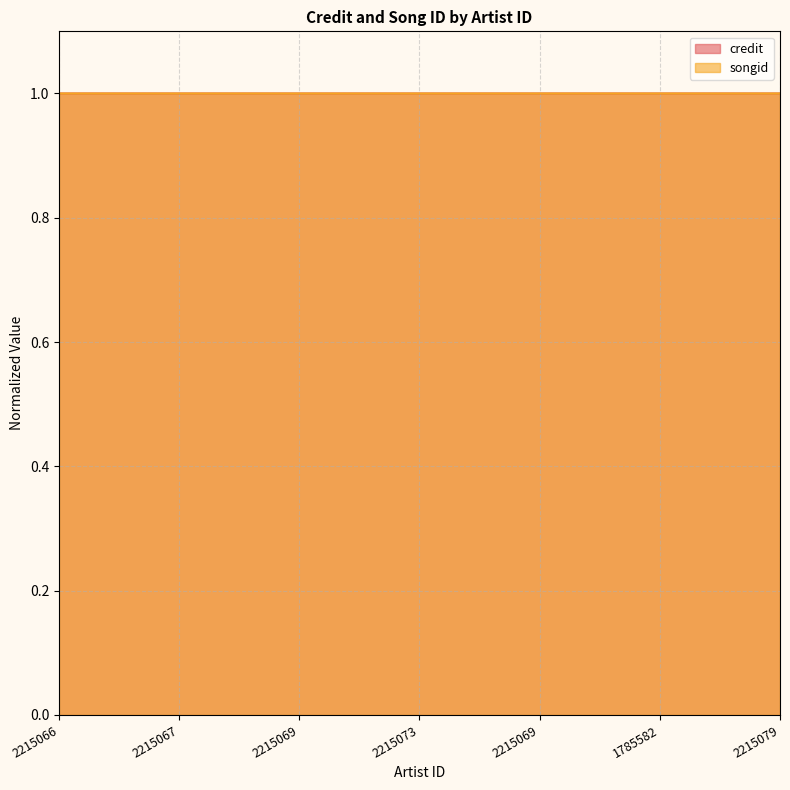

Is it true that songid equals 1.5 at 2215073?

False